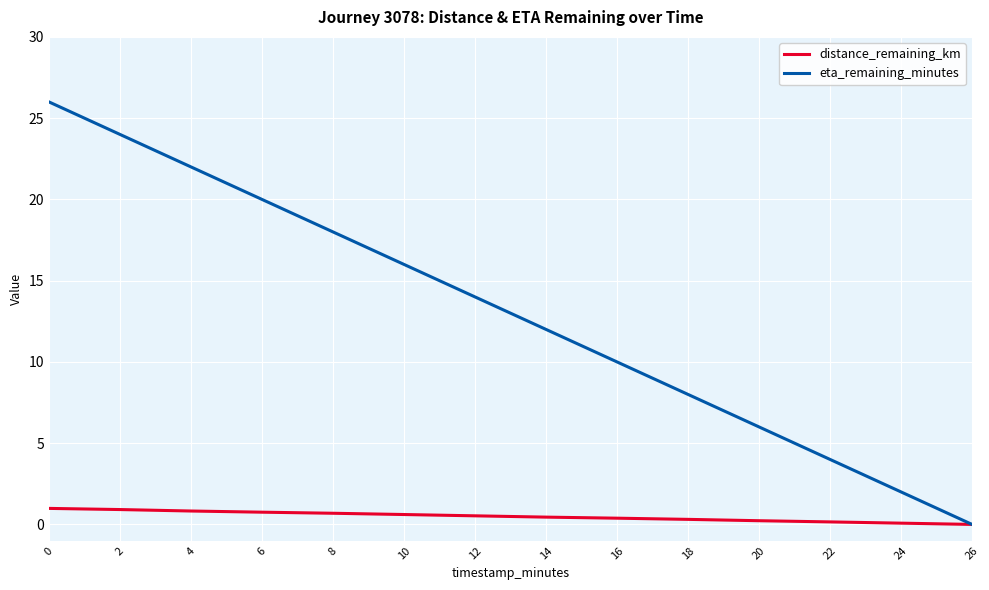

What is the sum of all distance_remaining_km values?

6.9